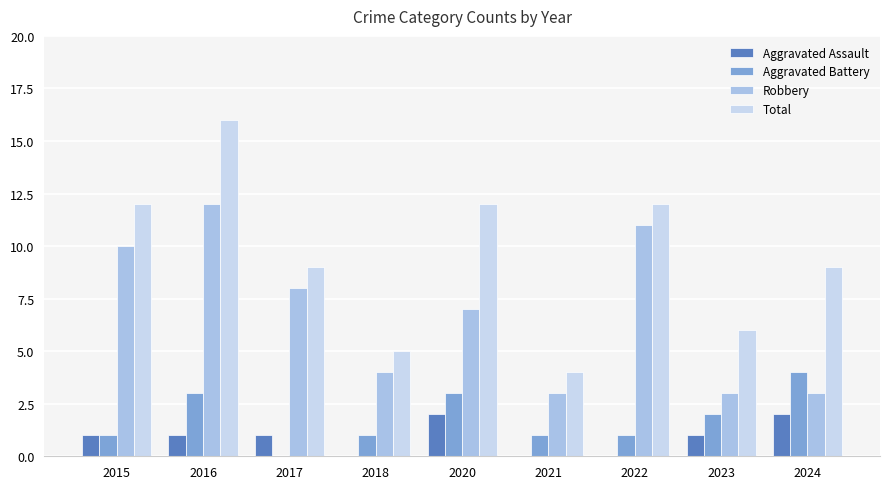

Does the chart contain stacked bars?

No